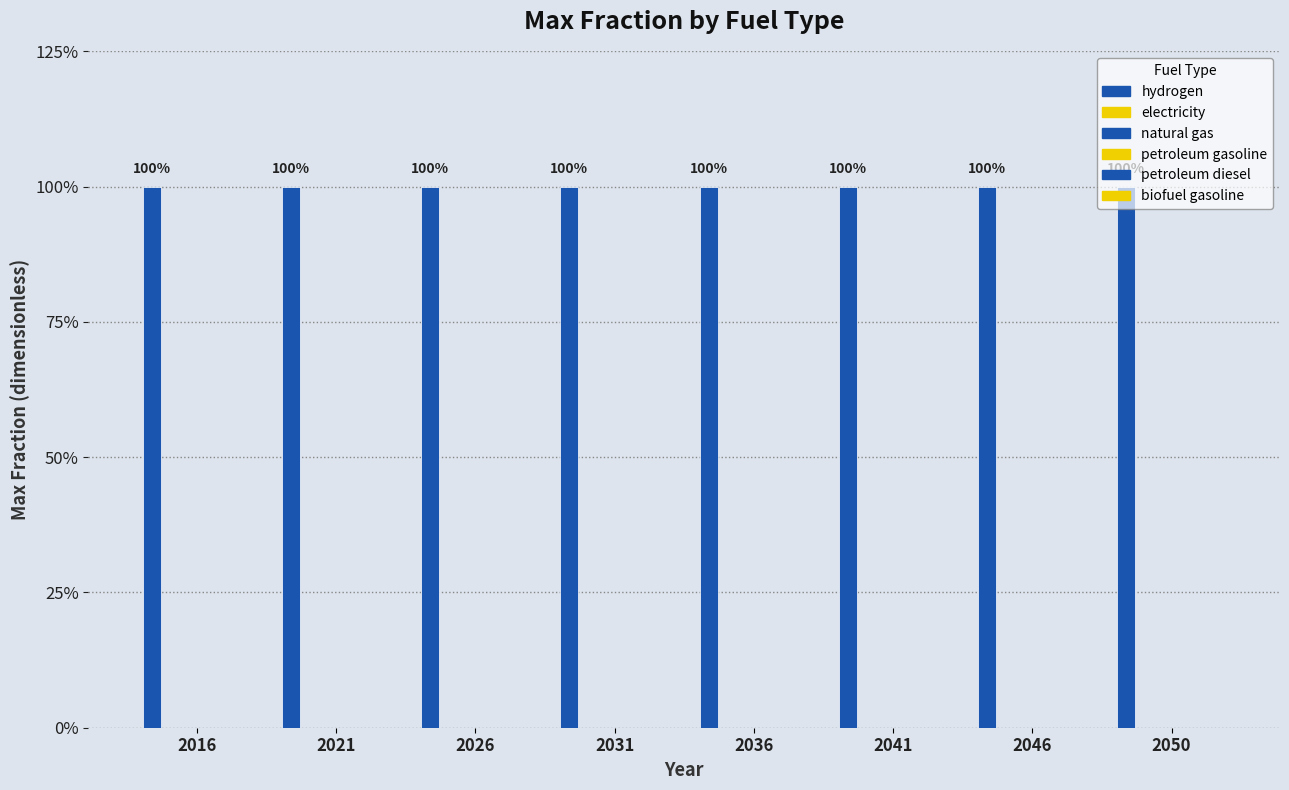

Reading right to left, what are all the values shown in this chart?

hydrogen: 2050=1	2046=1	2041=1	2036=1	2031=1	2026=1	2021=1	2016=1
electricity: 2050=0	2046=0	2041=0	2036=0	2031=0	2026=0	2021=0	2016=0
natural gas: 2050=0	2046=0	2041=0	2036=0	2031=0	2026=0	2021=0	2016=0
petroleum gasoline: 2050=0	2046=0	2041=0	2036=0	2031=0	2026=0	2021=0	2016=0
petroleum diesel: 2050=0	2046=0	2041=0	2036=0	2031=0	2026=0	2021=0	2016=0
biofuel gasoline: 2050=0	2046=0	2041=0	2036=0	2031=0	2026=0	2021=0	2016=0